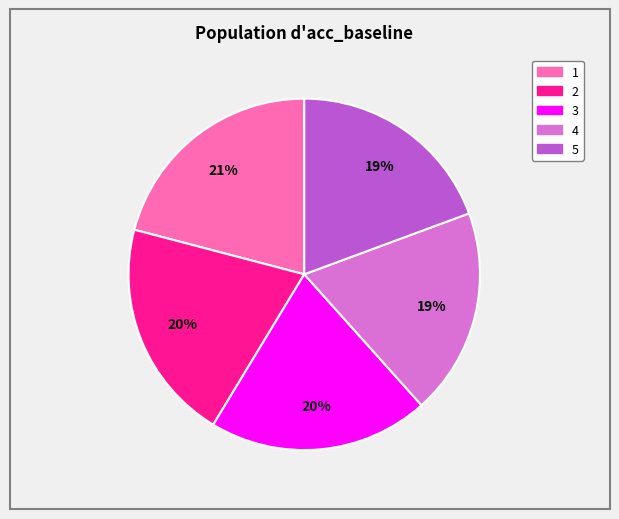

Combined, do 4 and 2 account for over 50%?

No